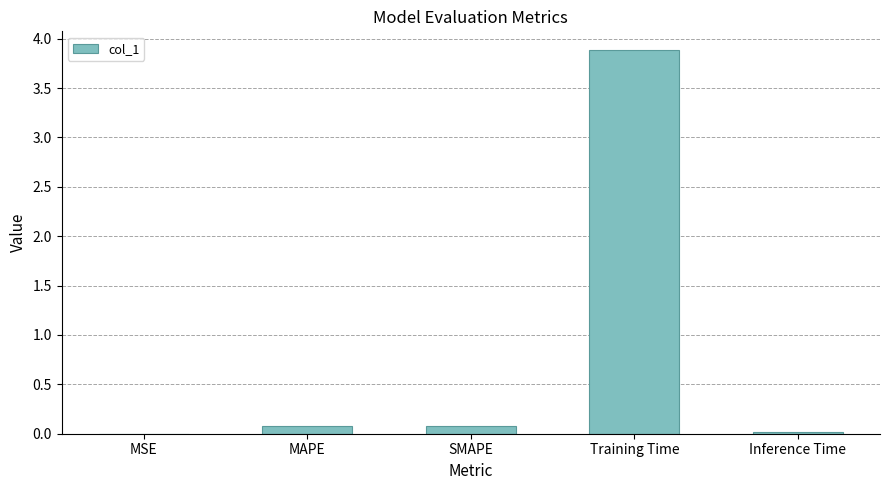

What is the maximum value shown in the chart?

3.9